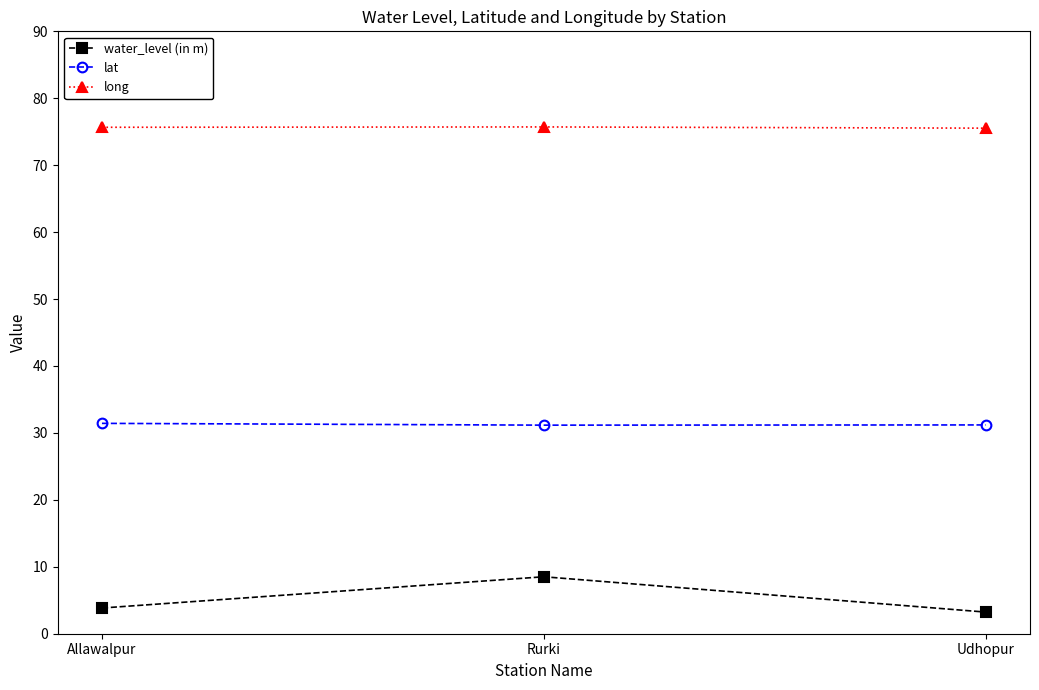

List the series in order of their peak value, lowest first.

water_level (in m), lat, long